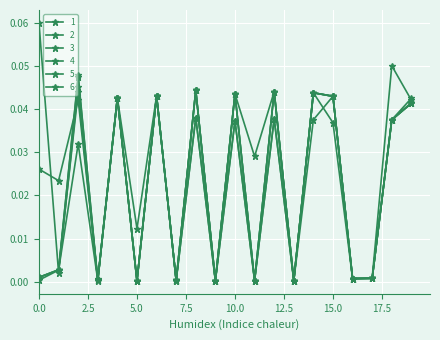

At which label is 4 closest to 0?

5